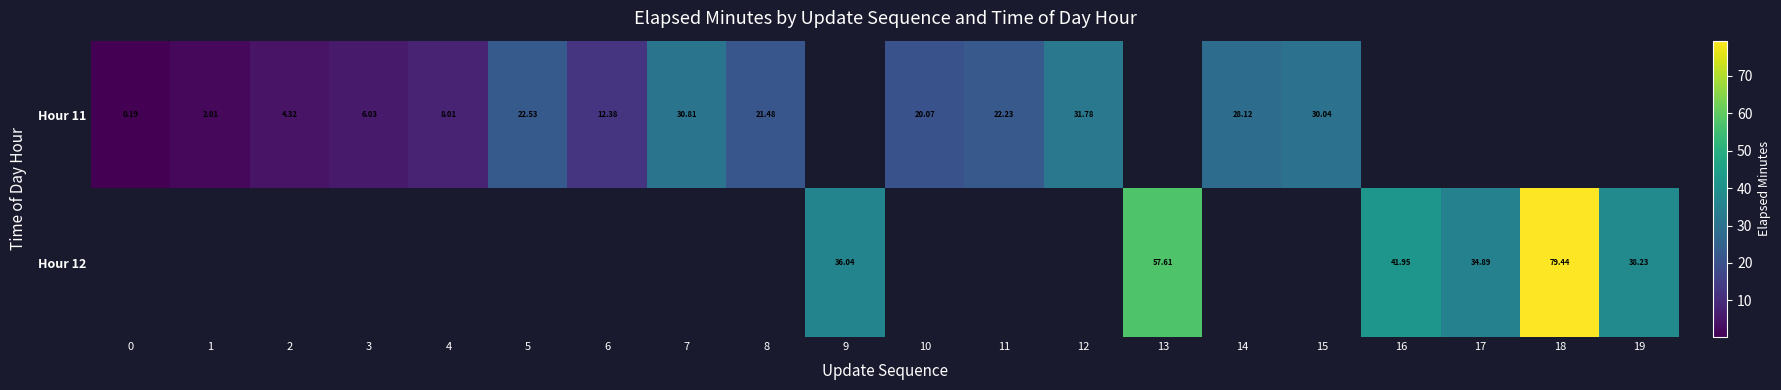

At how many categories does at least one series exceed 56?

2